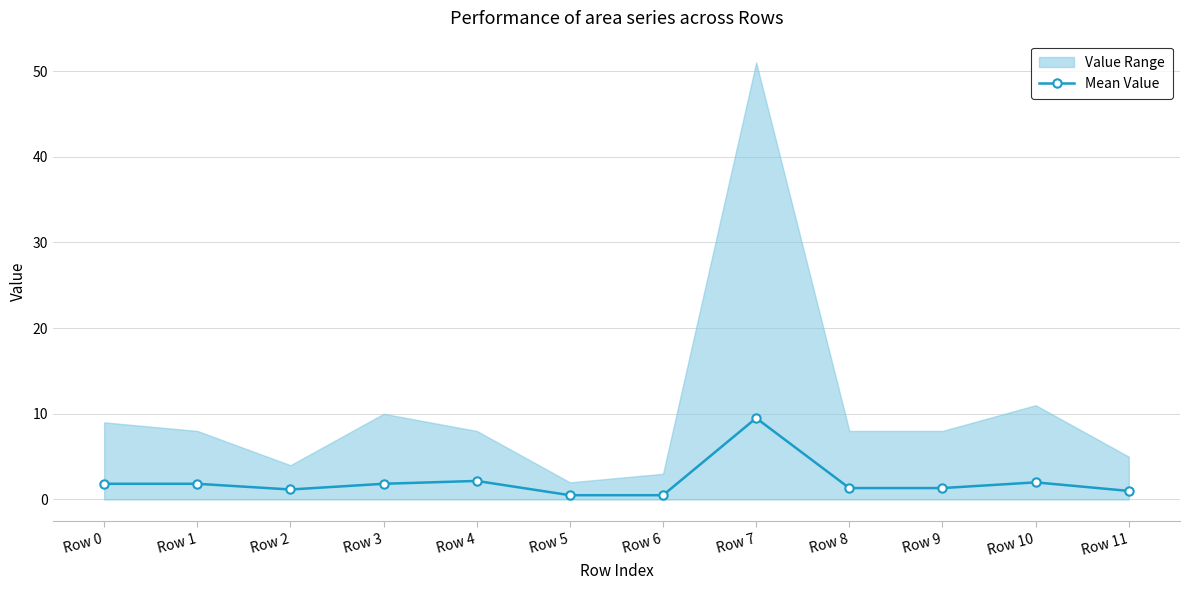

Does the chart have visible grid lines?

Yes